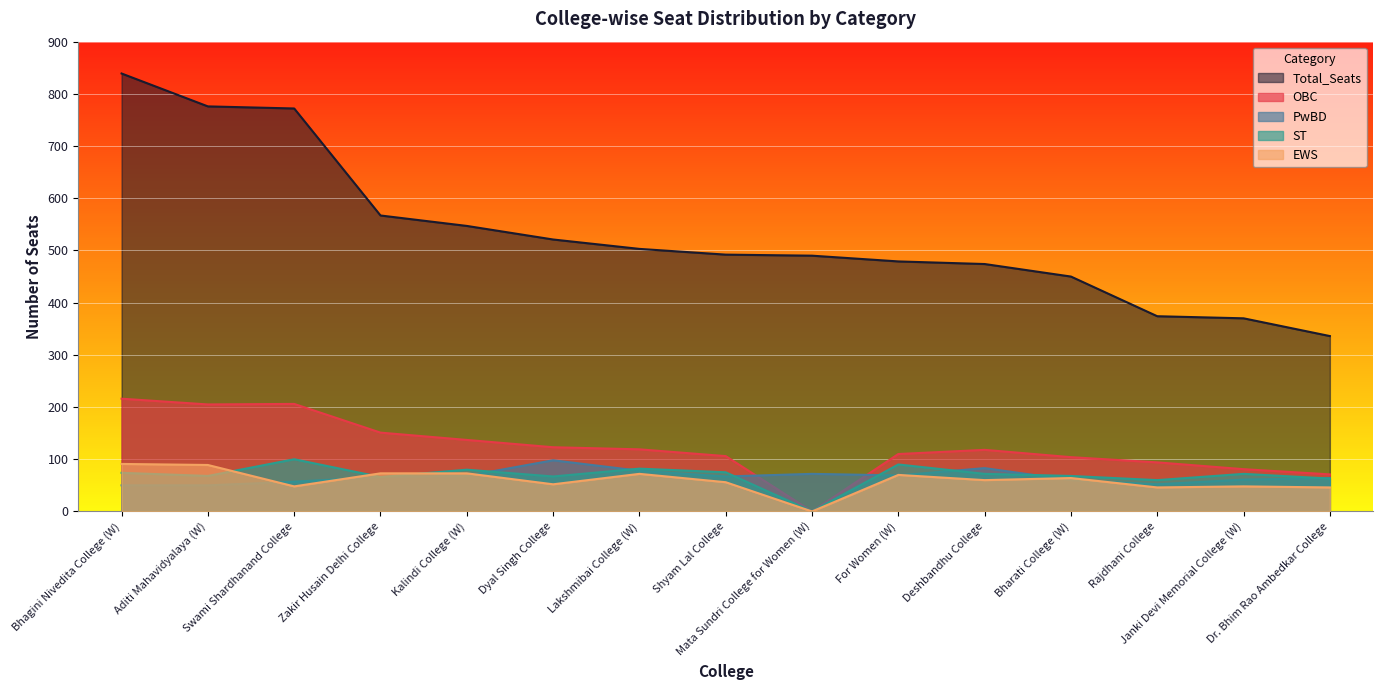

What is the sum of all Total_Seats values?

7990